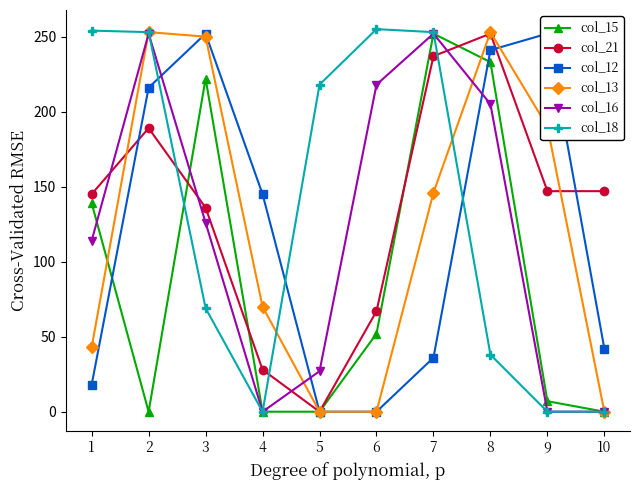

What is the value of the col_15 point at the 3rd from the left?

222